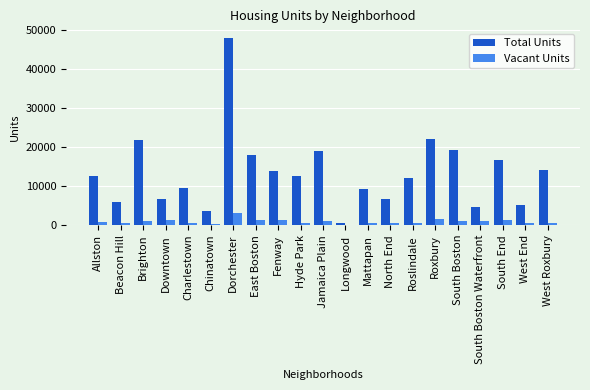

What is the sum of all Total Units values?

282190